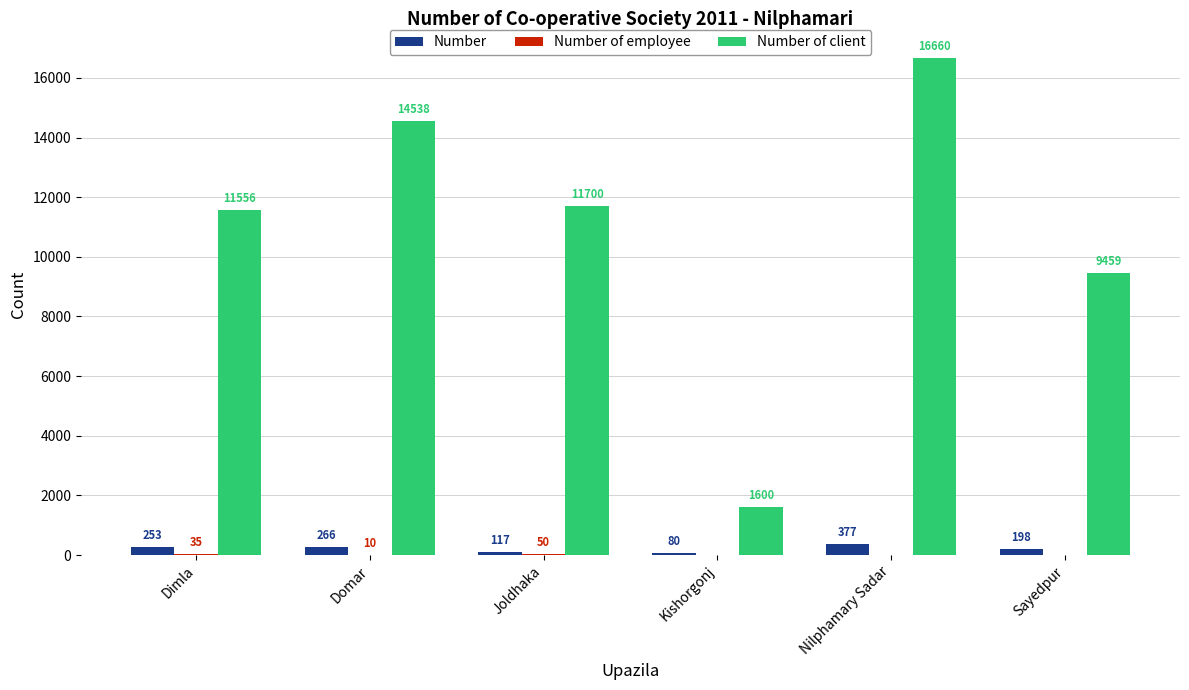

What is the sum of all Number of client values?

65513